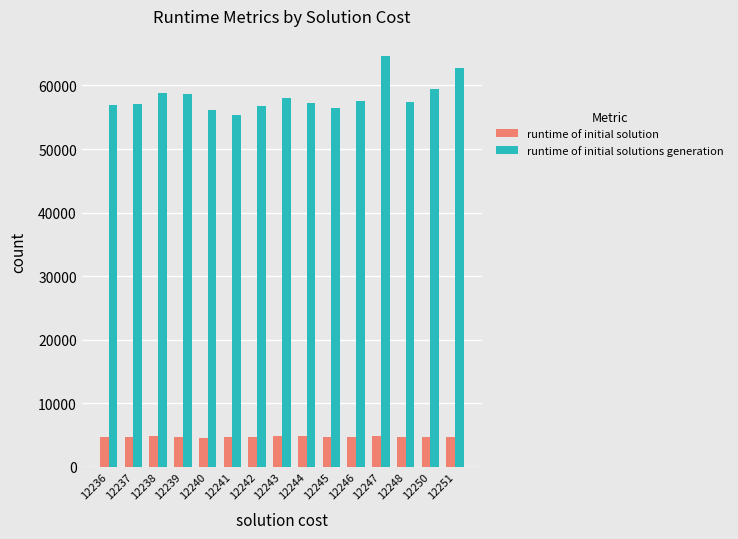

Rank the series by their maximum value, from lowest to highest.

runtime of initial solution, runtime of initial solutions generation